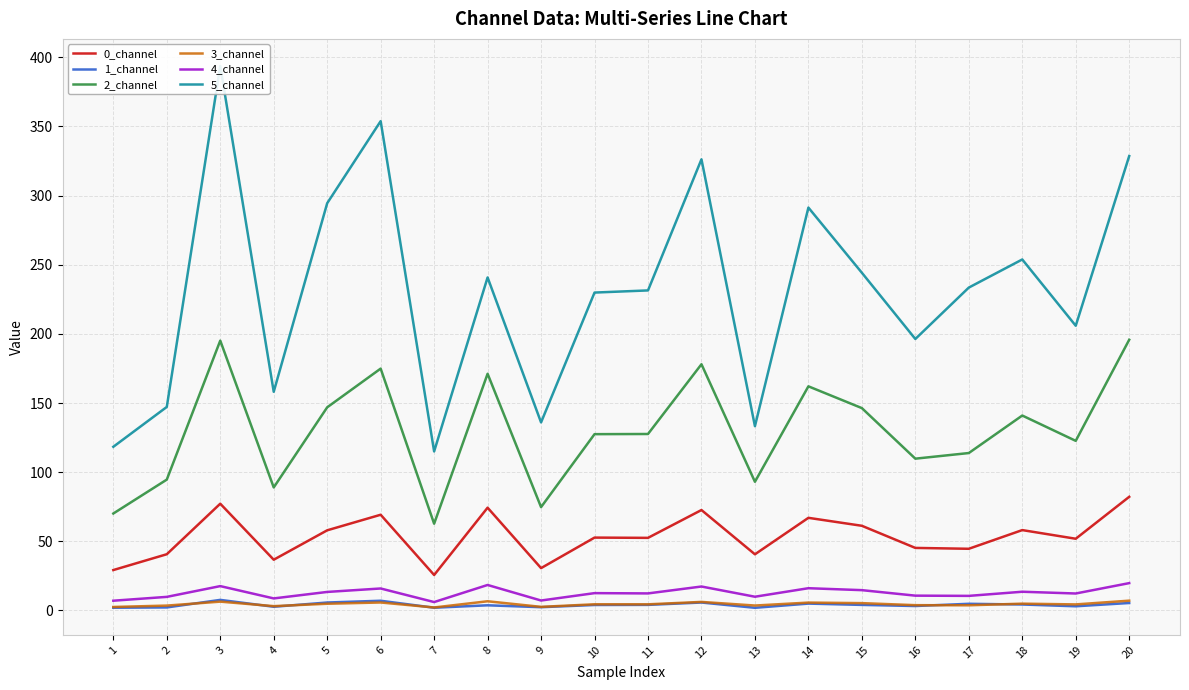

Rank the series by their maximum value, from lowest to highest.

3_channel, 1_channel, 4_channel, 0_channel, 2_channel, 5_channel